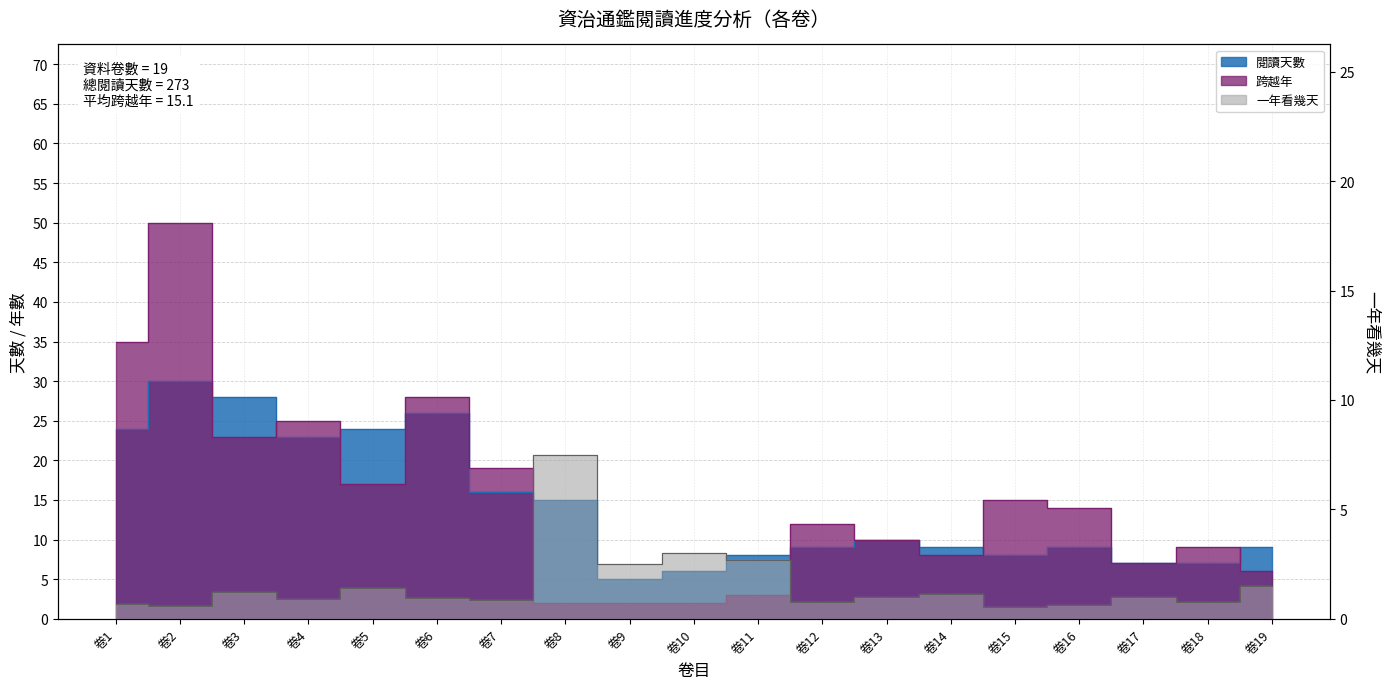

Which series has the widest spread of values?

跨越年